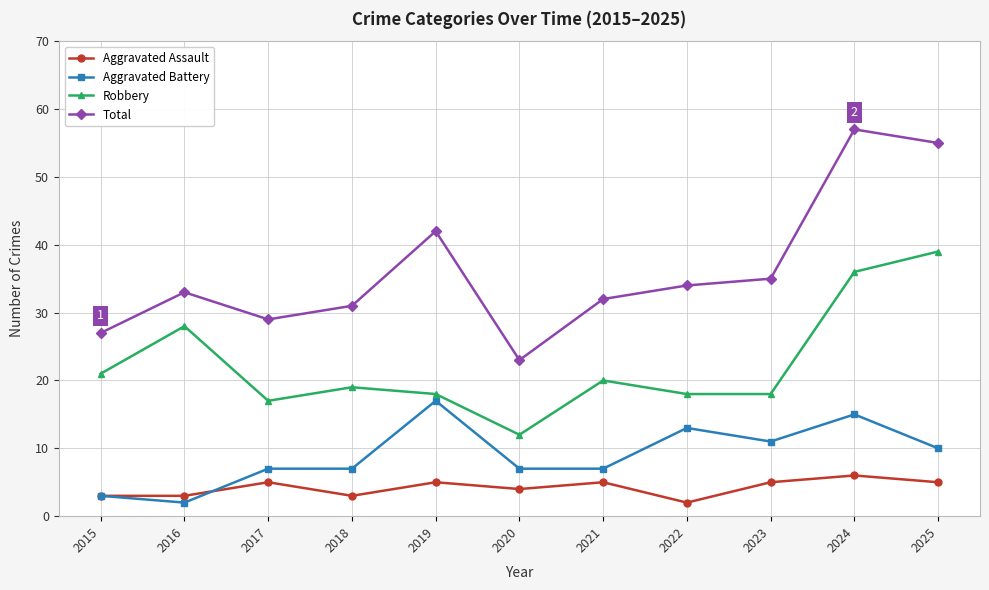

What is the difference between the Robbery values at 2016 and 2024?

8